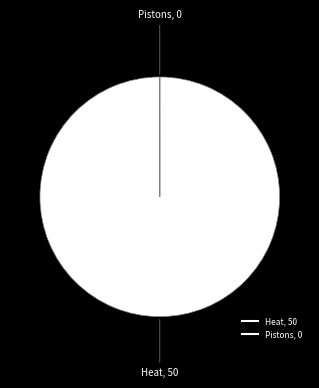

What is the change in value from Heat to Pistons?

-50